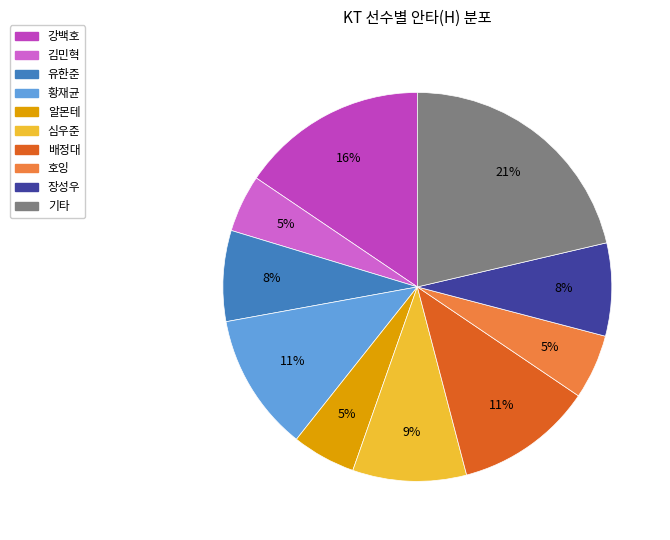

Count the number of slices in the pie.

10